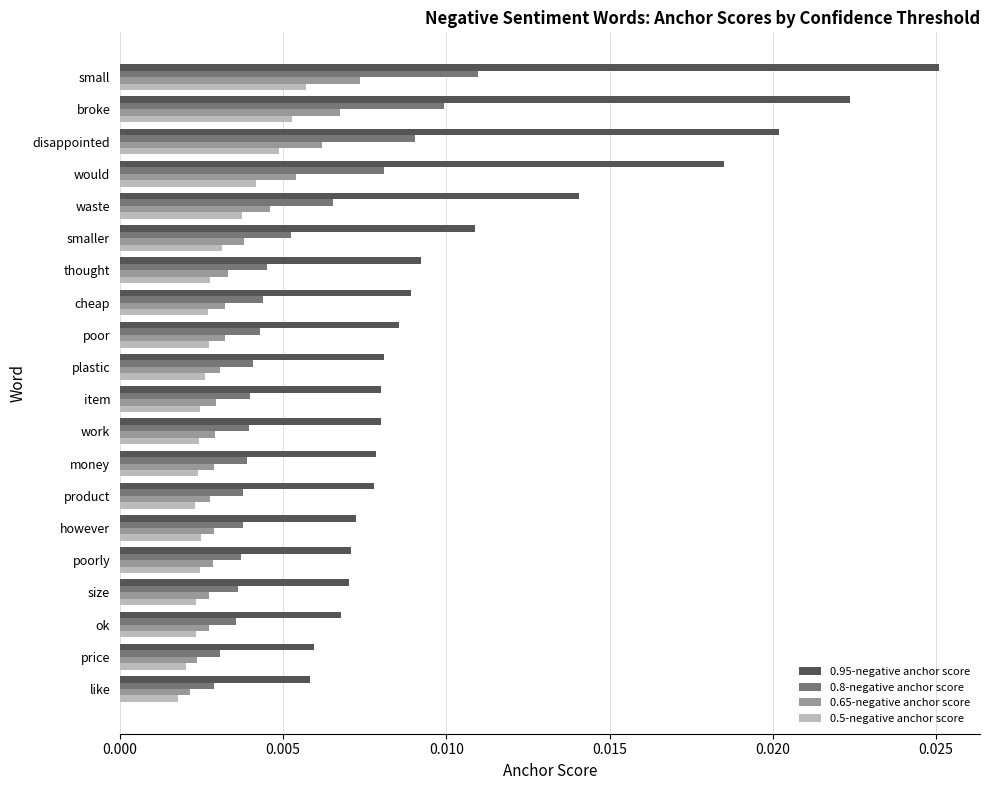

At which category is the sum across all series the highest?

small